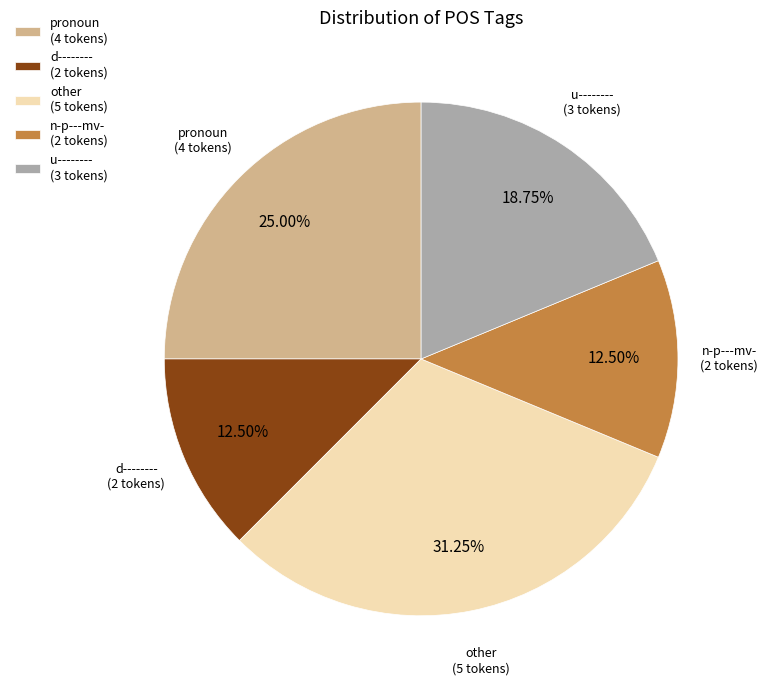

How many slices are in this pie chart?

5